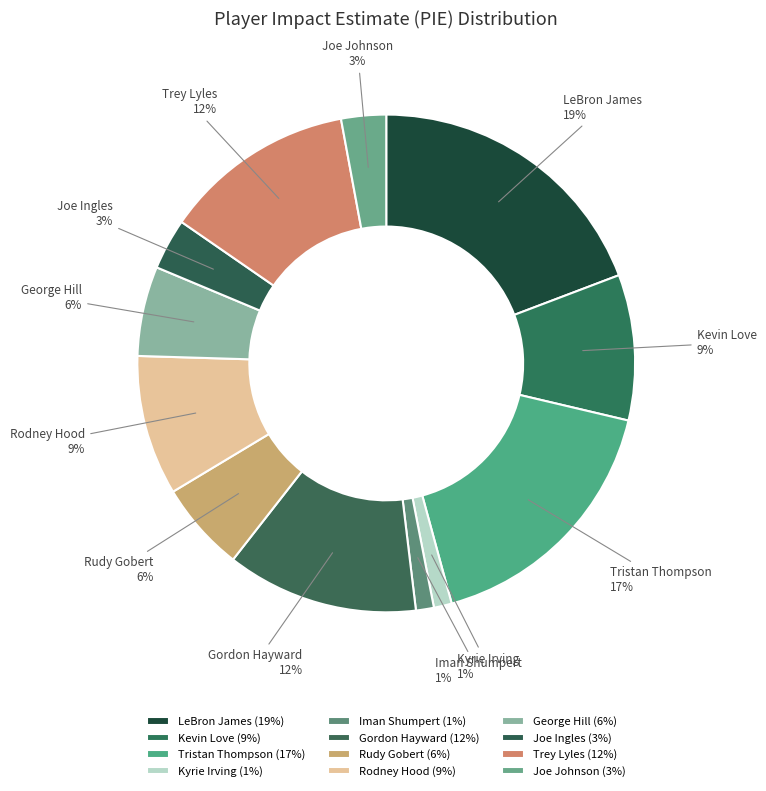

To the nearest percent, what is the average slice percentage?

8%